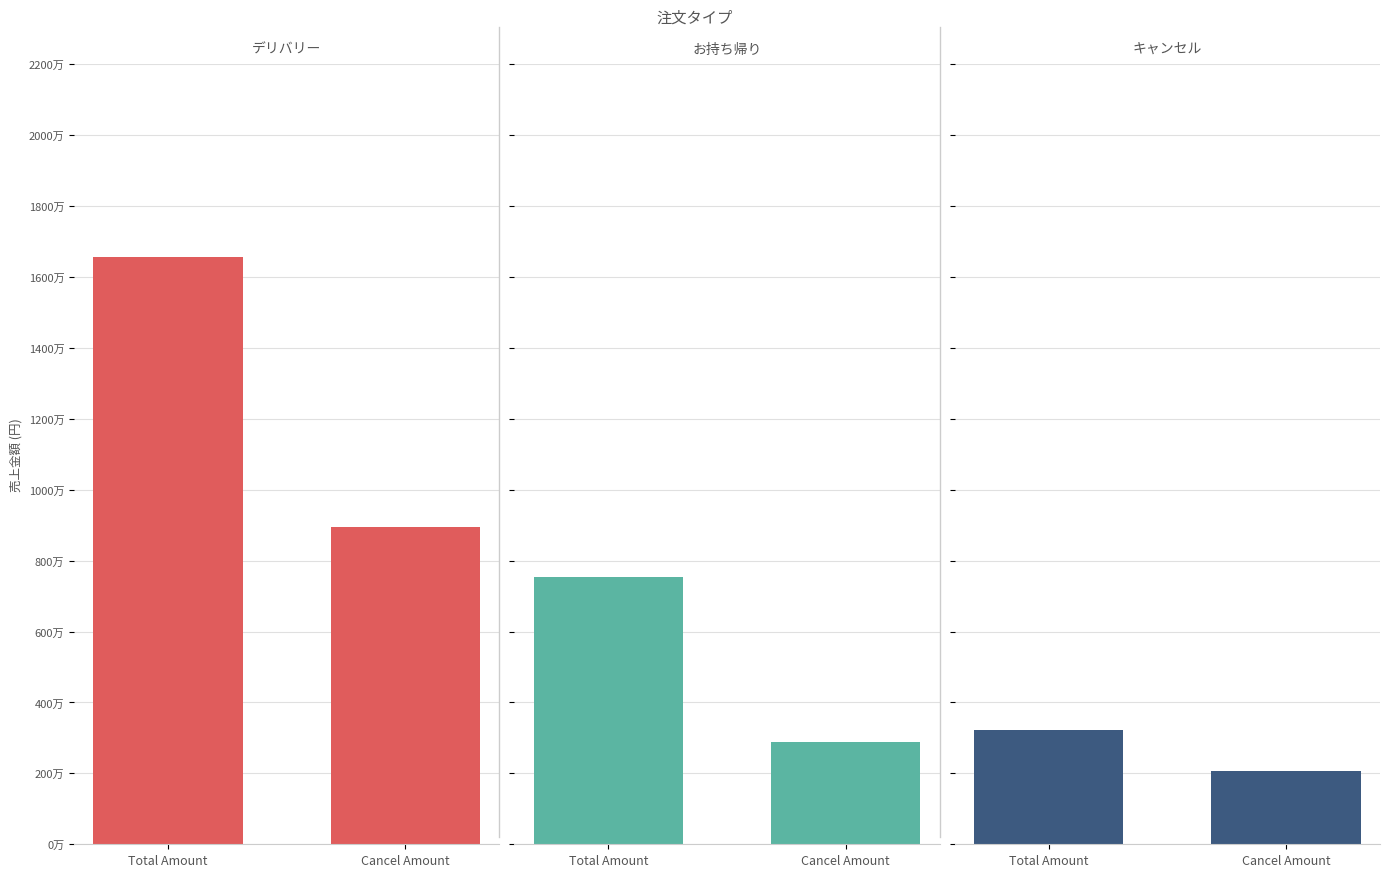

Reading left to right, transcribe all the data shown in this chart.

デリバリー: Total Amount=1654820	Cancel Amount=895320
お持ち帰り: Total Amount=752449	Cancel Amount=289760
キャンセル: Total Amount=321838	Cancel Amount=208000